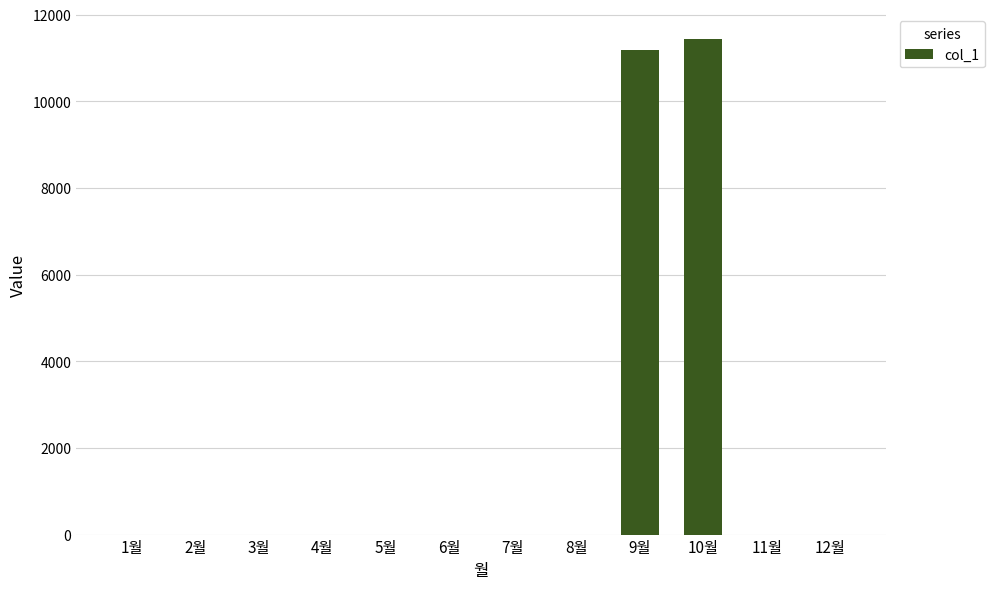

What is the maximum value shown in the chart?

11430